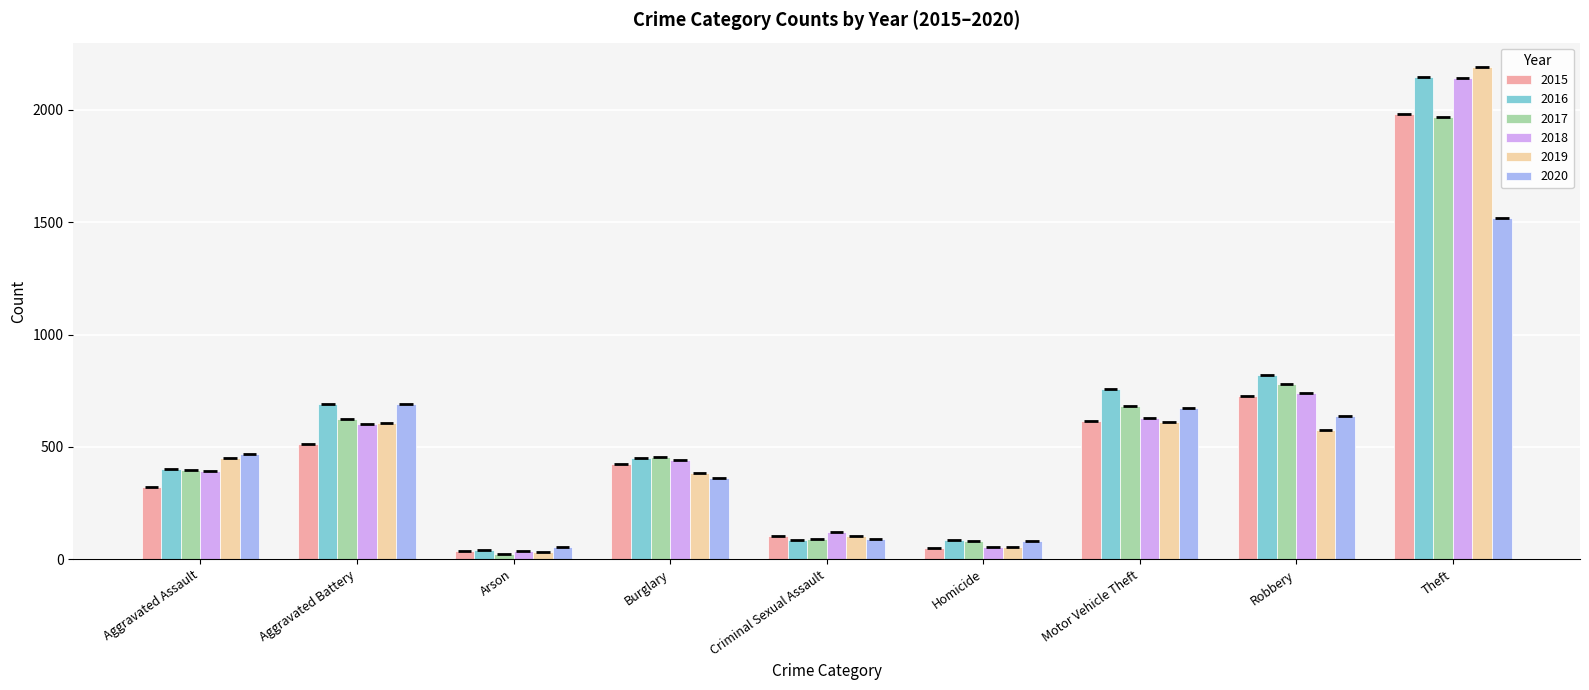

What is the difference between the maximum and second lowest values in the 2015 series?

1931